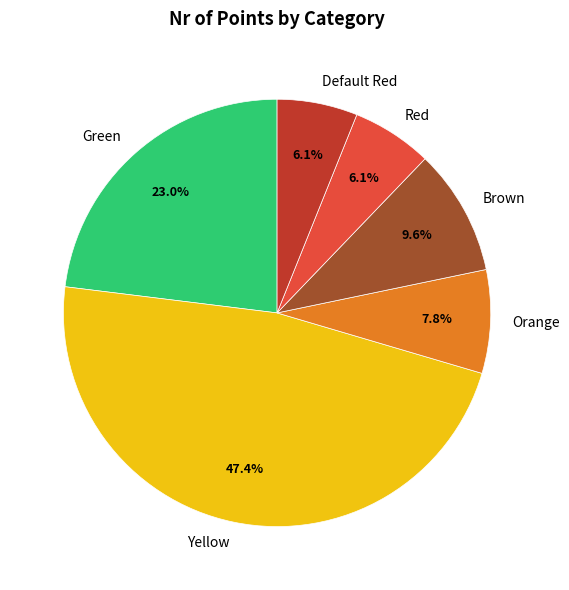

To the nearest percent, what is the average slice percentage?

17%